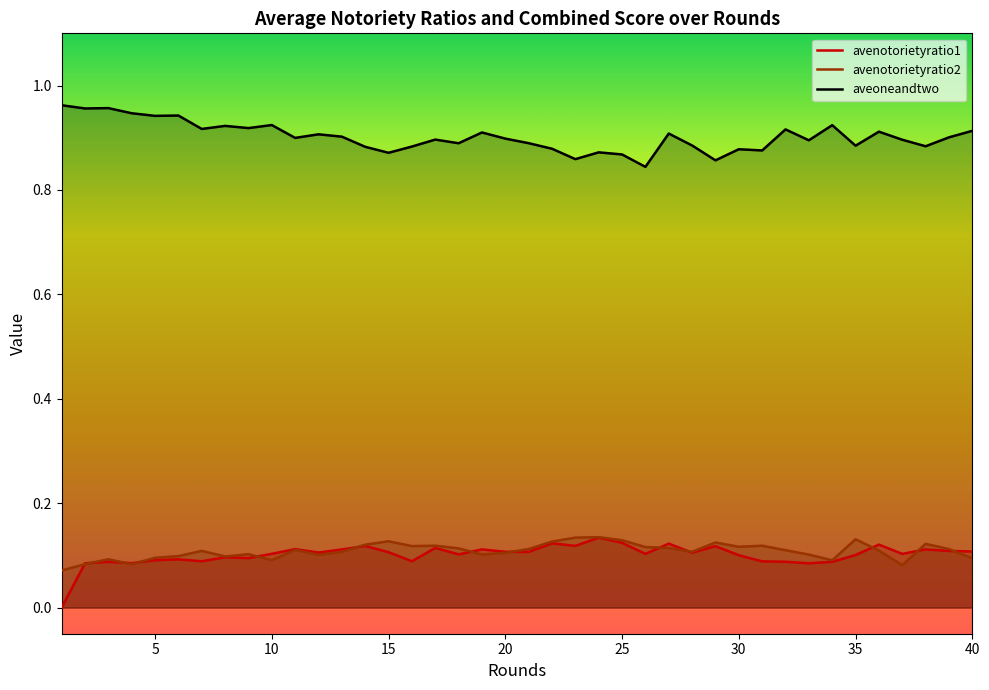

In aveoneandtwo, how many points are lower than both neighbors (excluding endpoints)?

14